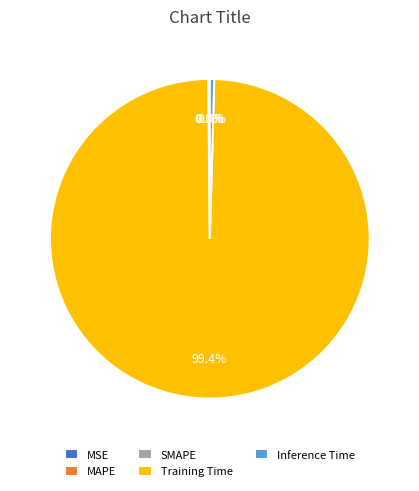

Which slice is the largest?

Training Time